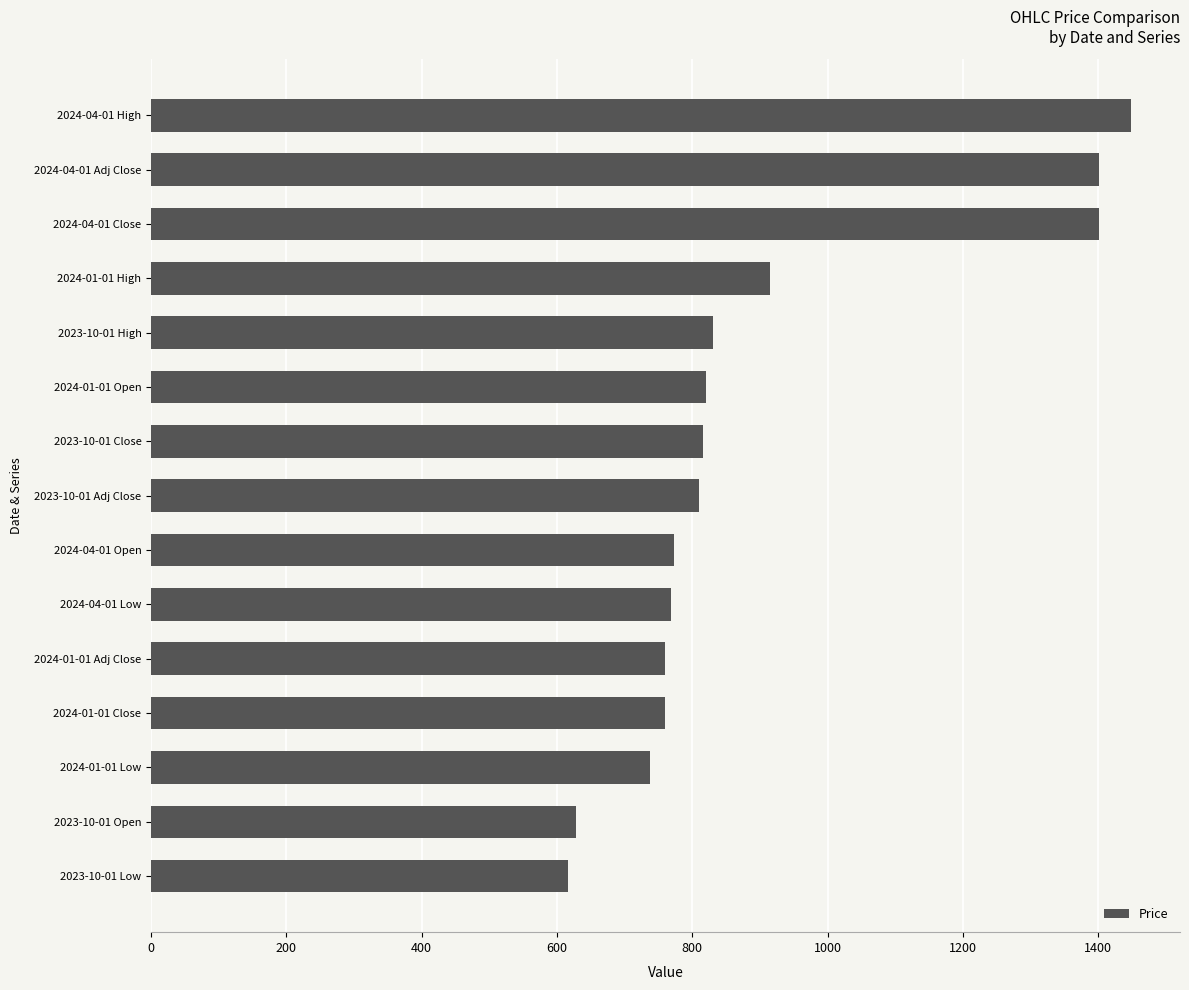

What is the change in value from 2023-10-01 Low to 2023-10-01 Adj Close?

+193.8